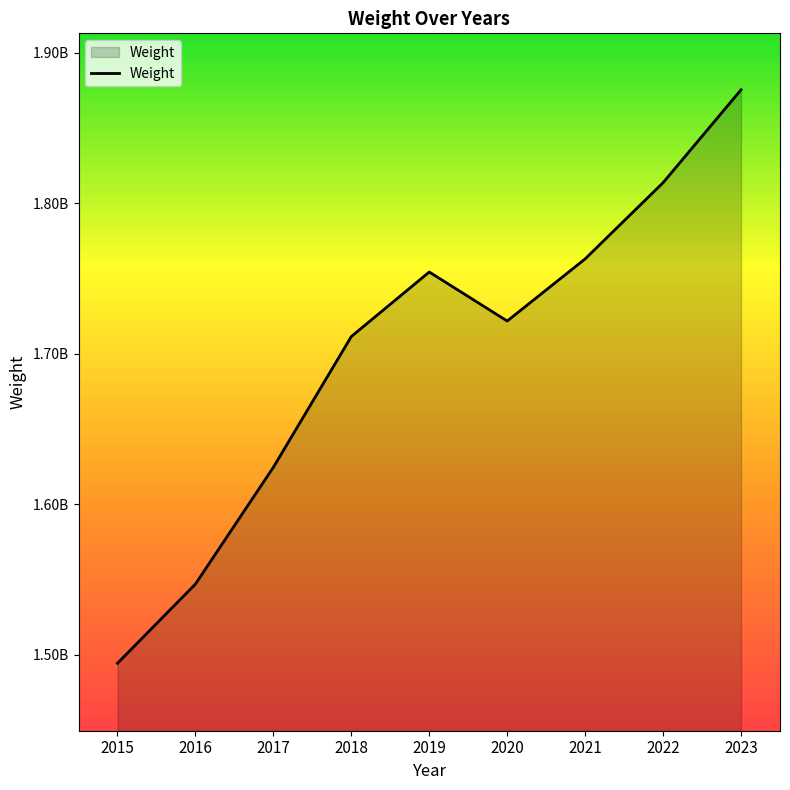

What is the ratio of the value at 2020 to the value at 2022?

0.9